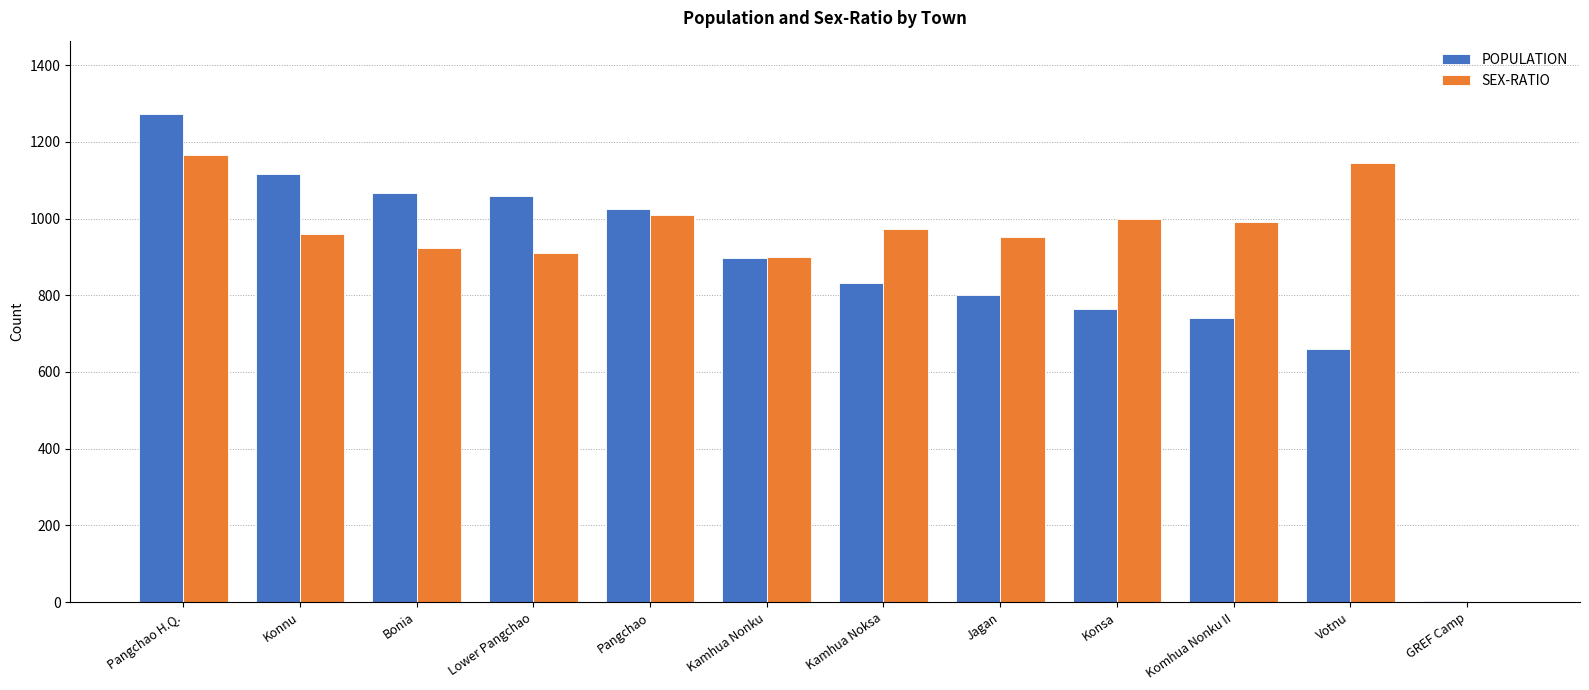

Between Pangchao H.Q. and GREF Camp, which series saw the biggest shift?

POPULATION